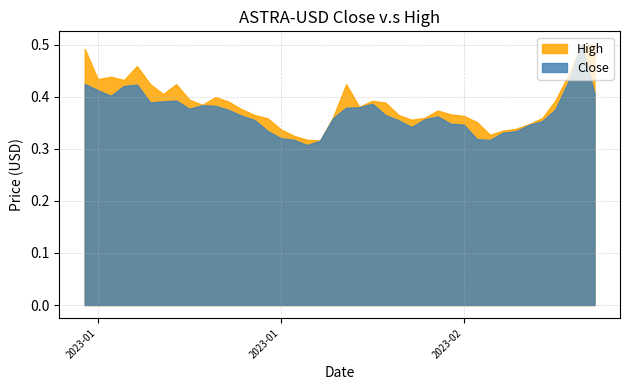

At which label is Close closest to 0?

17